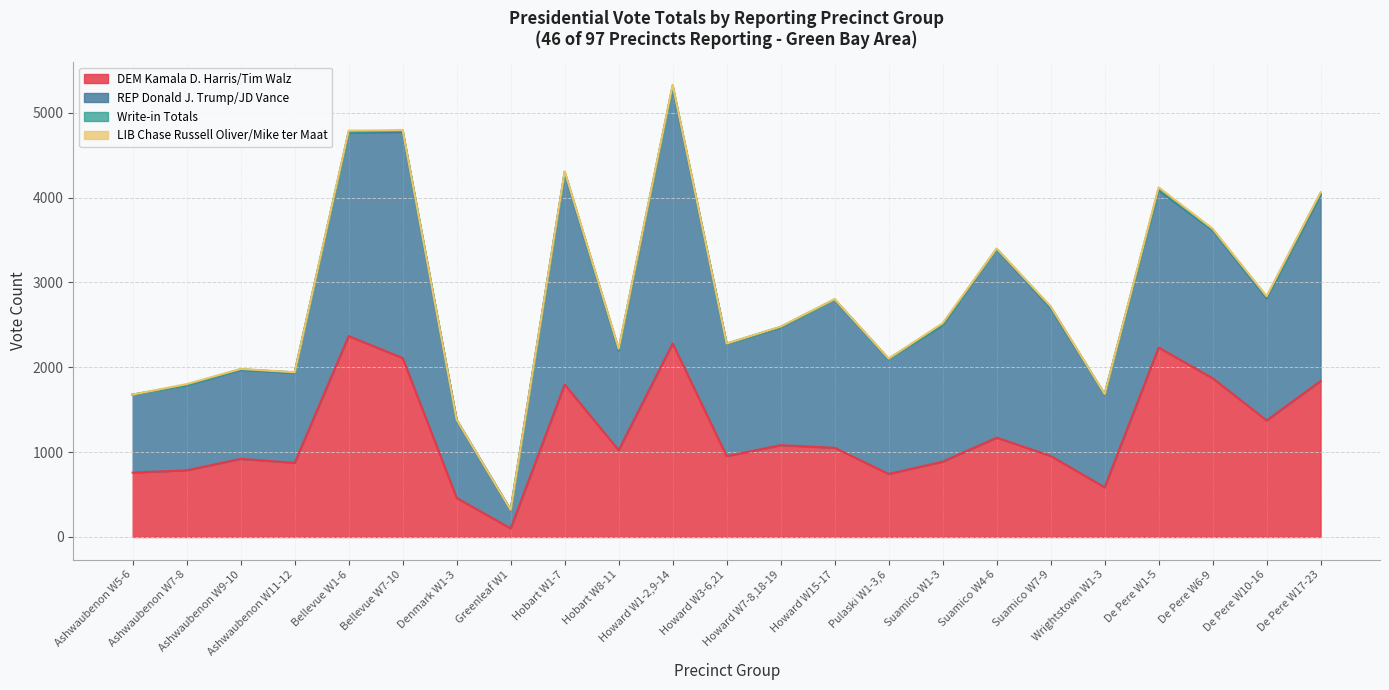

The Write-in Totals series shows 1 at Ashwaubenon W5-6. True or false?

False